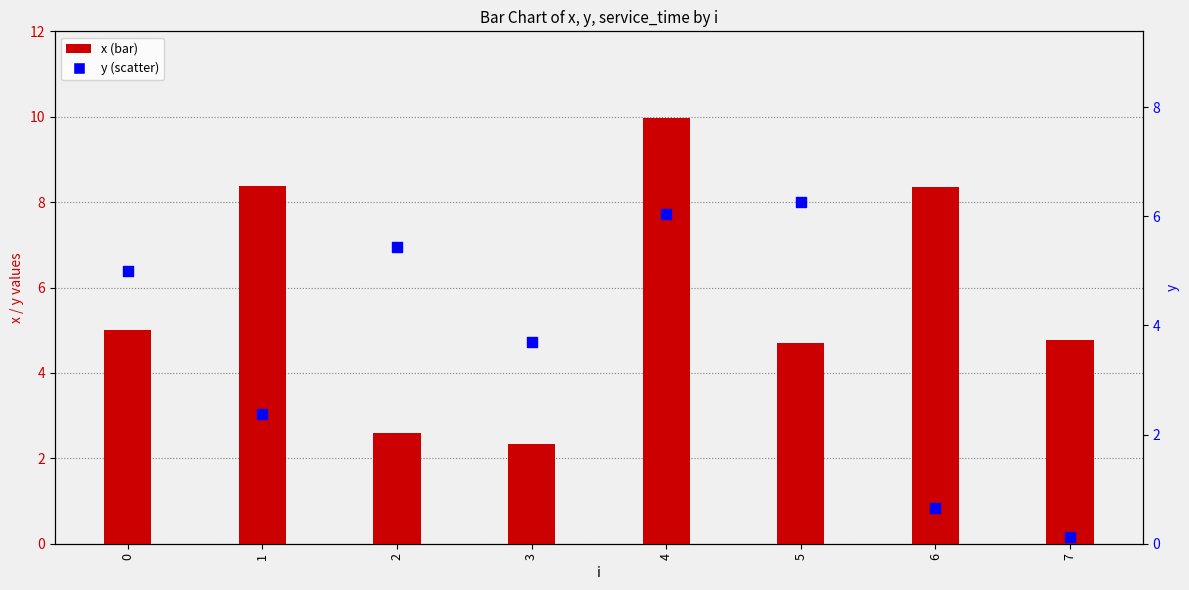

What are all the series names shown in the legend?

x, y